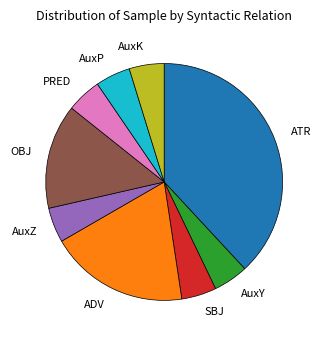

Is it true that ADV is 6% of the pie?

False